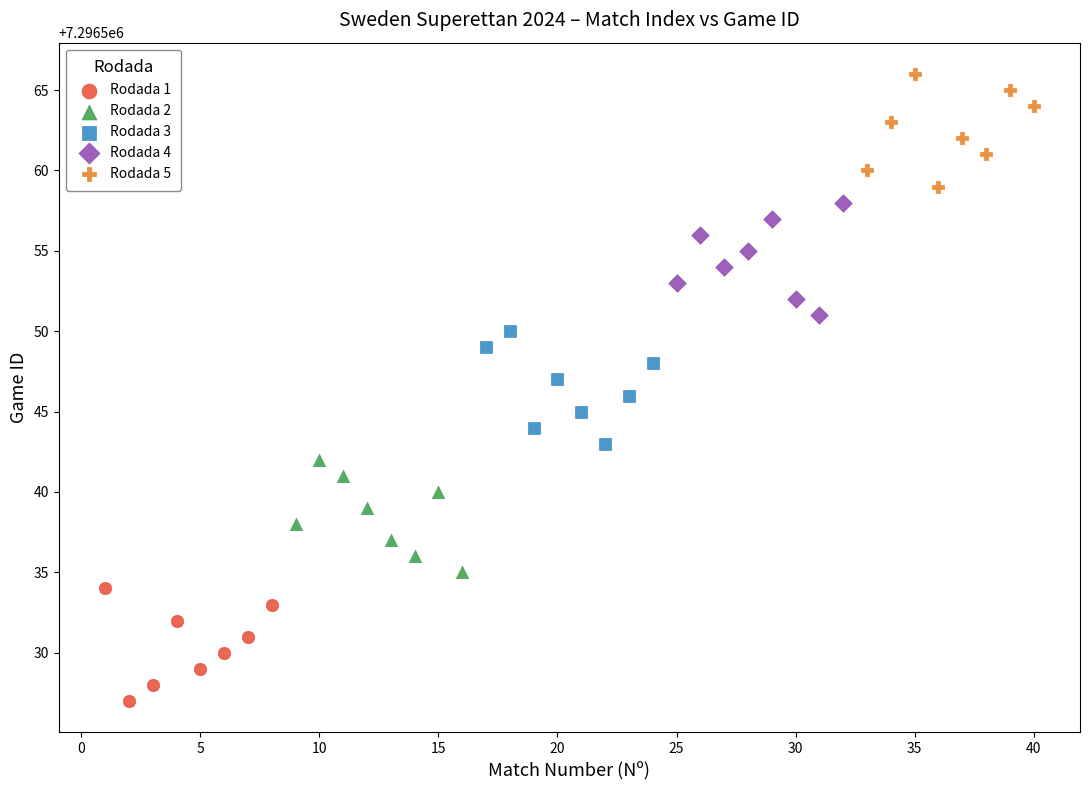

Which series reaches the minimum Y coordinate?

Rodada 1